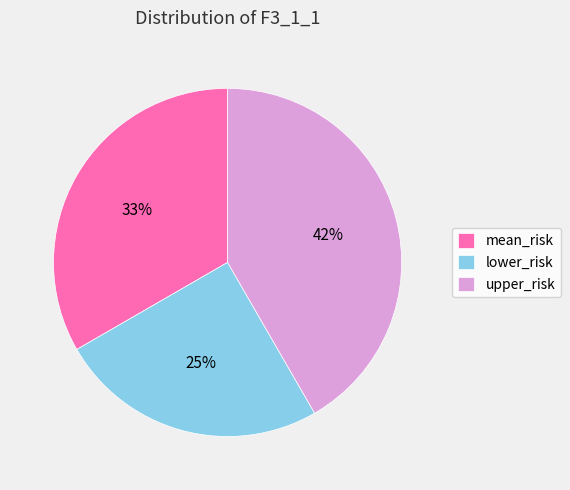

Rank the categories by value from lowest to highest.

lower_risk, mean_risk, upper_risk